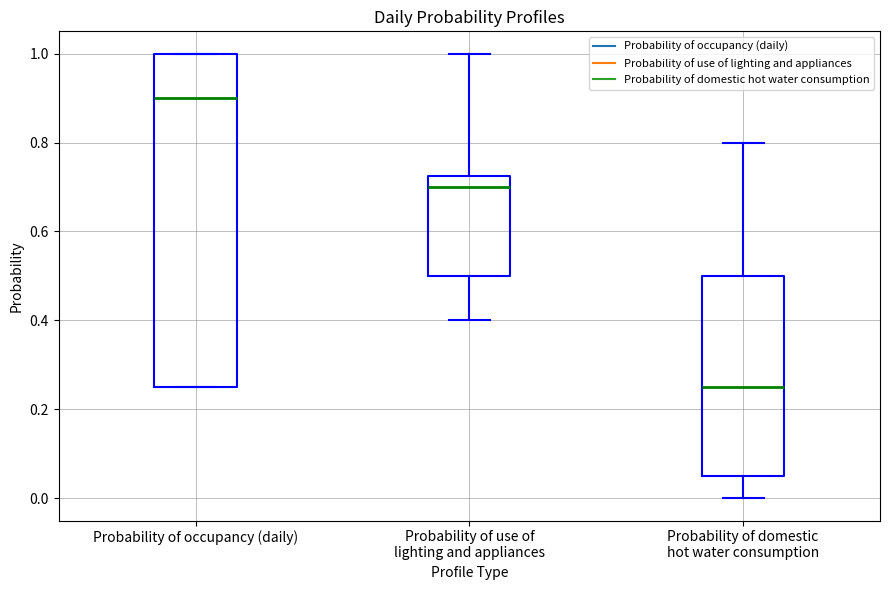

Which box is the tallest, from its lower edge to its upper edge?

Probability of occupancy (daily)